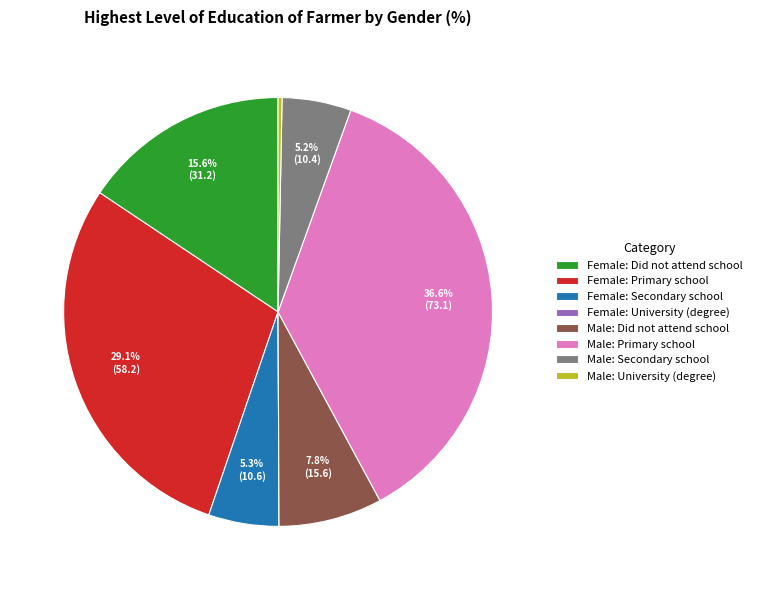

What is the largest slice in the pie chart?

Male: Primary school